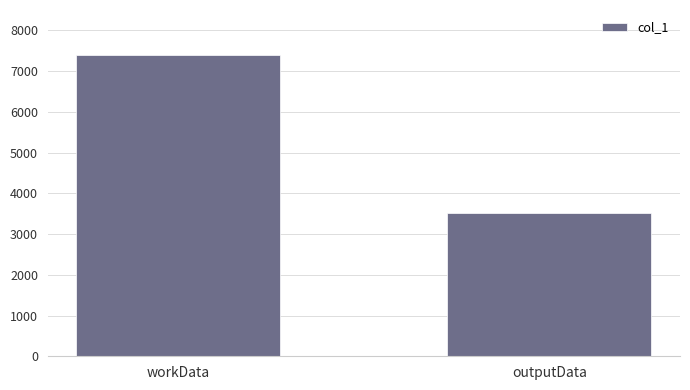

What is the value of the 1st bar from the left?

7388